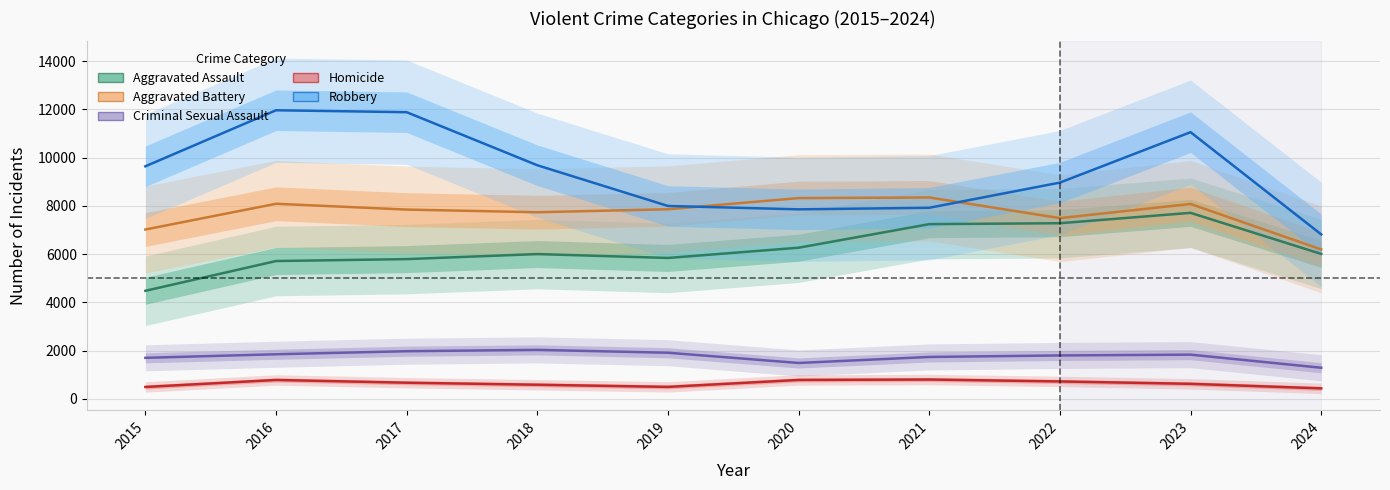

In Aggravated Battery, how many points are lower than both neighbors (excluding endpoints)?

2